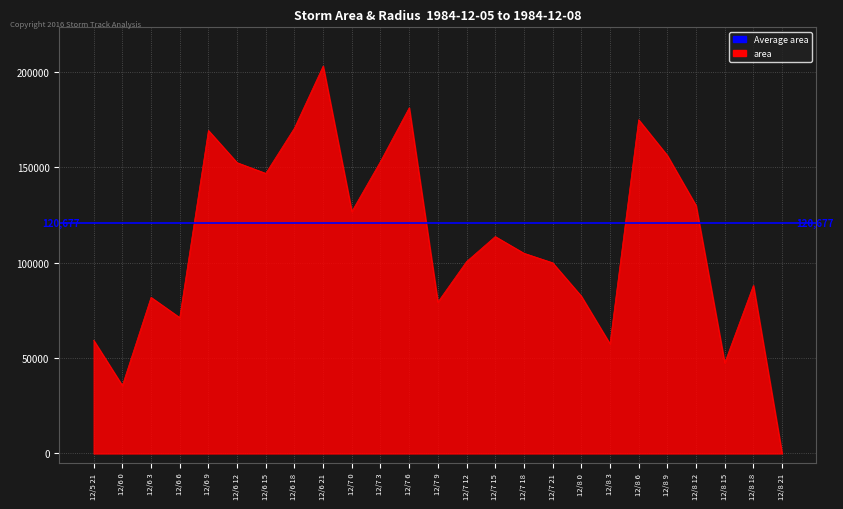

Rank the categories by value from highest to lowest.

12/6 21, 12/7 6, 12/8 6, 12/6 18, 12/6 9, 12/8 9, 12/7 3, 12/6 12, 12/6 15, 12/8 12, 12/7 0, 12/7 15, 12/7 18, 12/7 12, 12/7 21, 12/8 18, 12/8 0, 12/6 3, 12/7 9, 12/6 6, 12/5 21, 12/8 3, 12/8 15, 12/6 0, 12/8 21